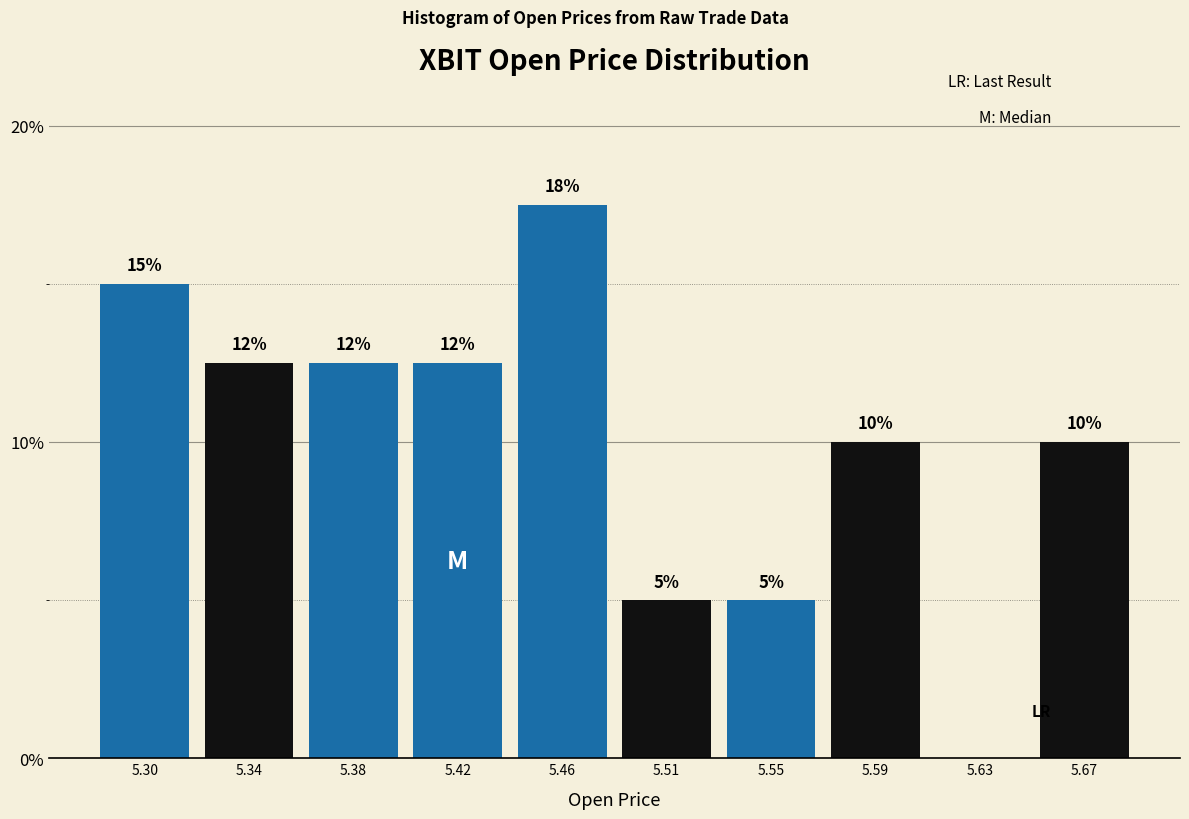

What value does the data have at 5.46?

17.5